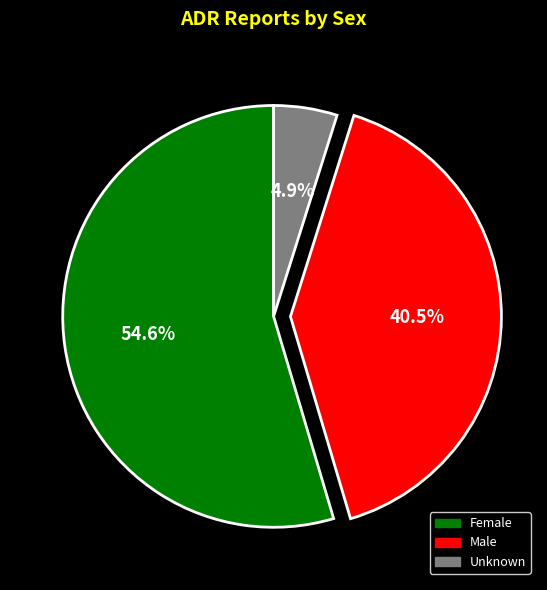

What is the smallest slice in the pie chart?

Unknown